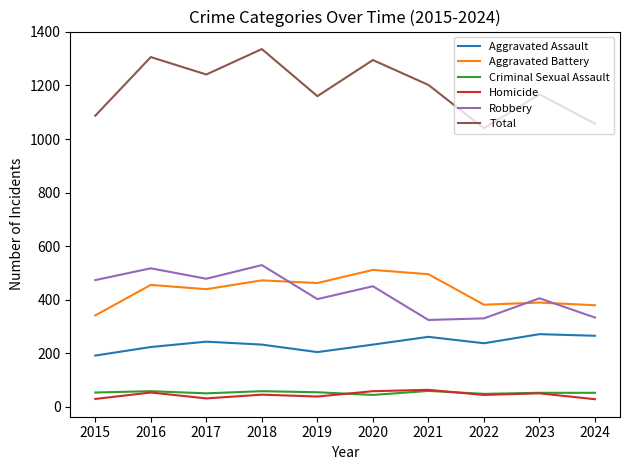

True or false: Robbery has more than 1 points higher than both neighbors.

True